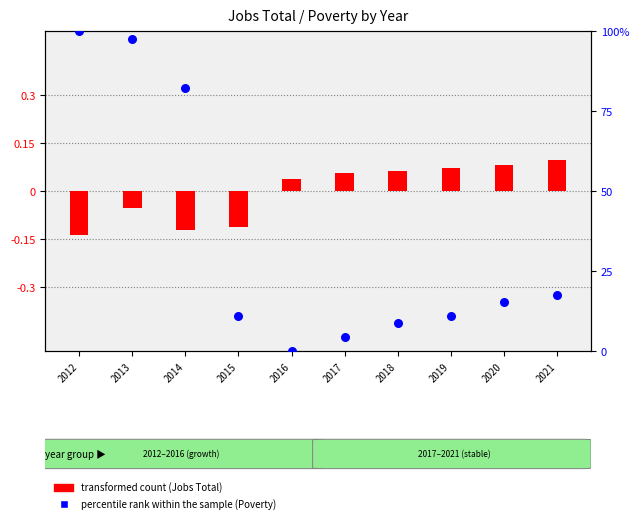

What are all the series names shown in the legend?

transformed count (Jobs Total), percentile rank within the sample (Poverty)